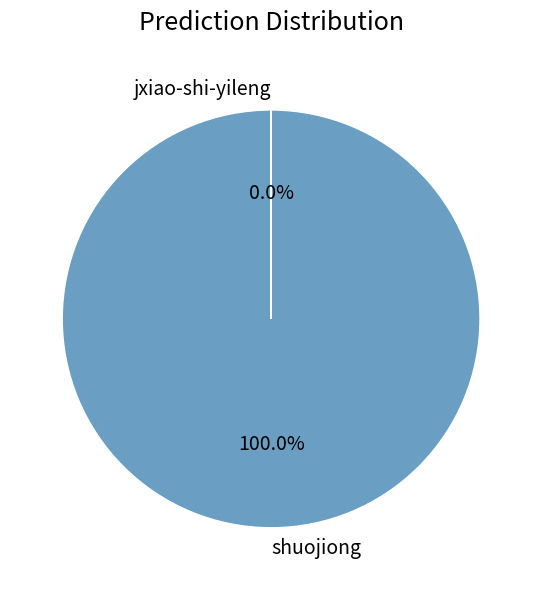

What is the largest slice in the pie chart?

shuojiong